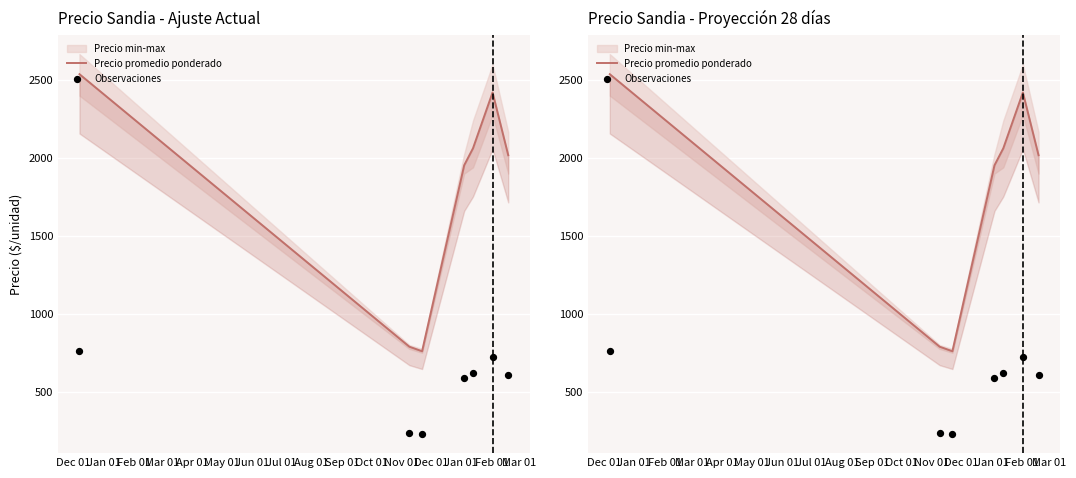

At which category is the sum across all series the highest?

Dec 01